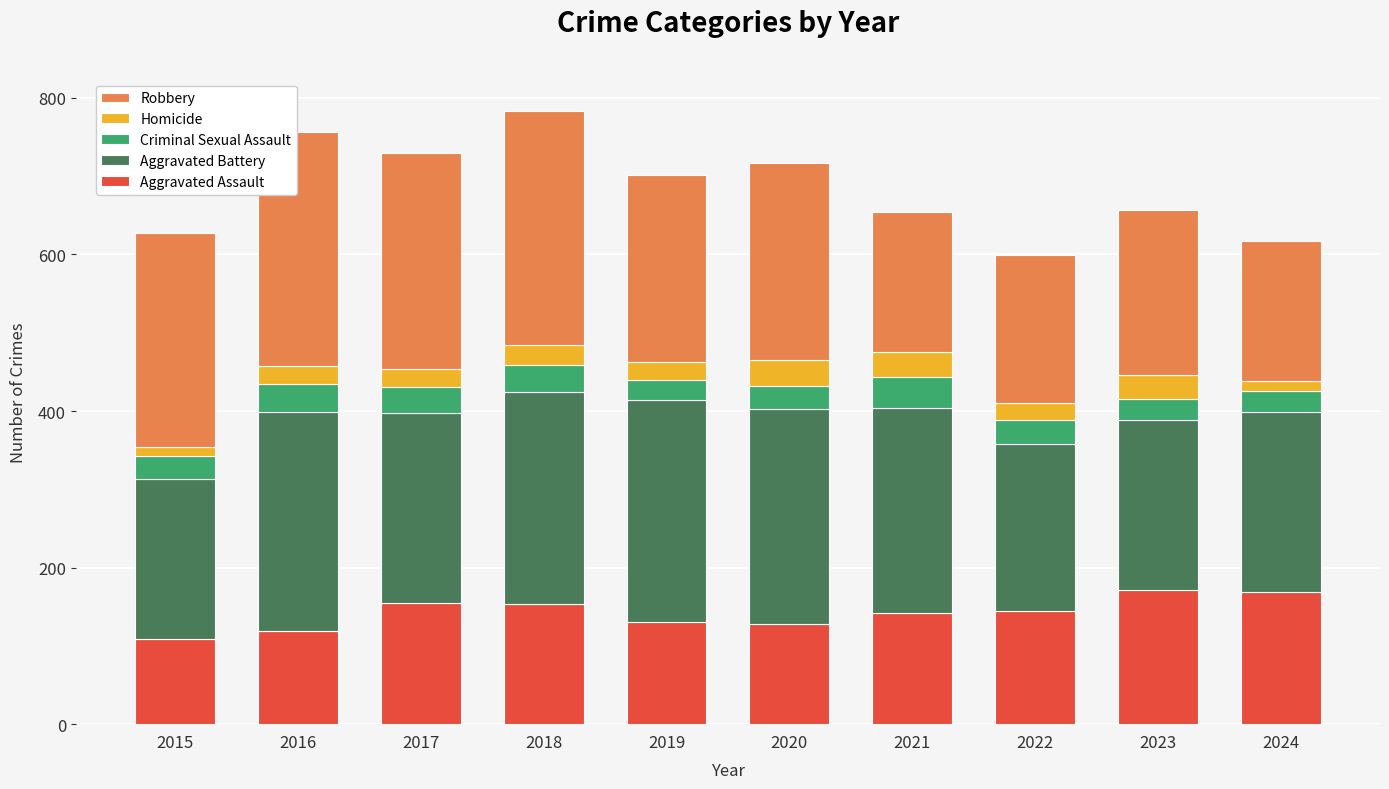

What is the average value of the Aggravated Assault series?

142